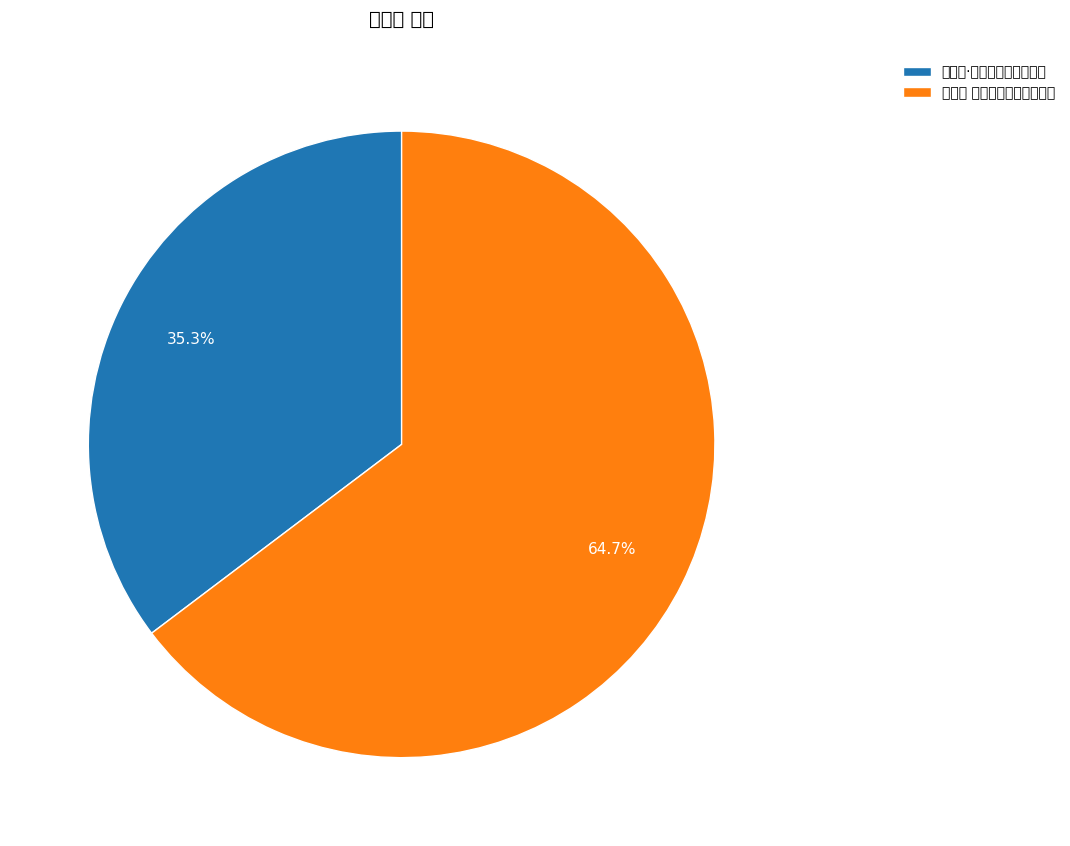

What is the change in value from 水龙吟·之禾木宿大黑湖毡帐 to 水龙吟 之禾木，宿大黑湖毡帐?

+209568